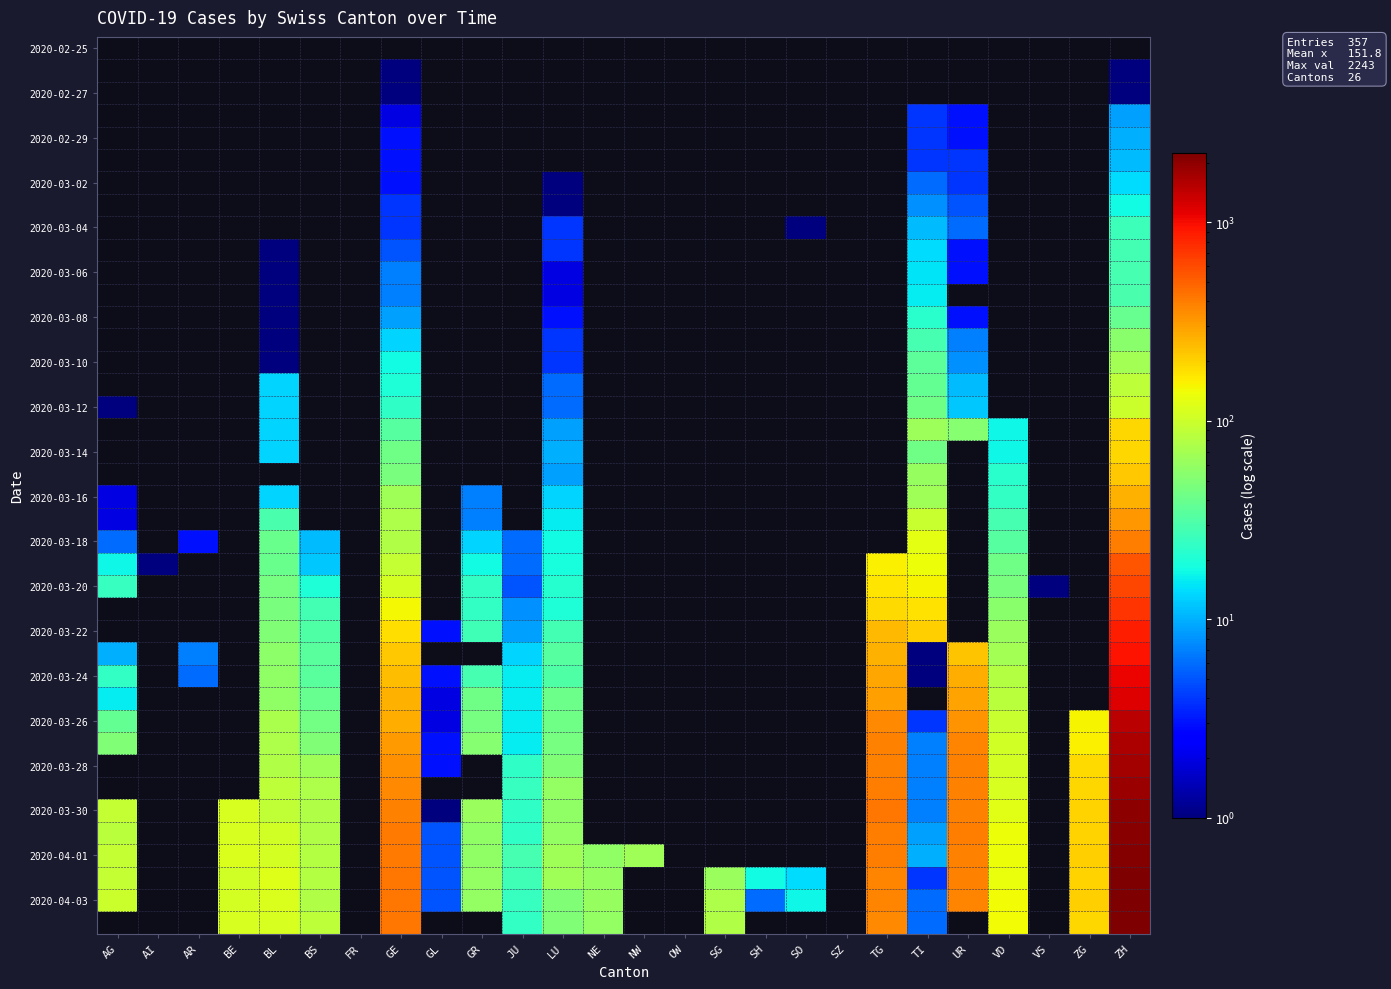

The 2020-03-10 series shows 4.0 at LU. True or false?

True